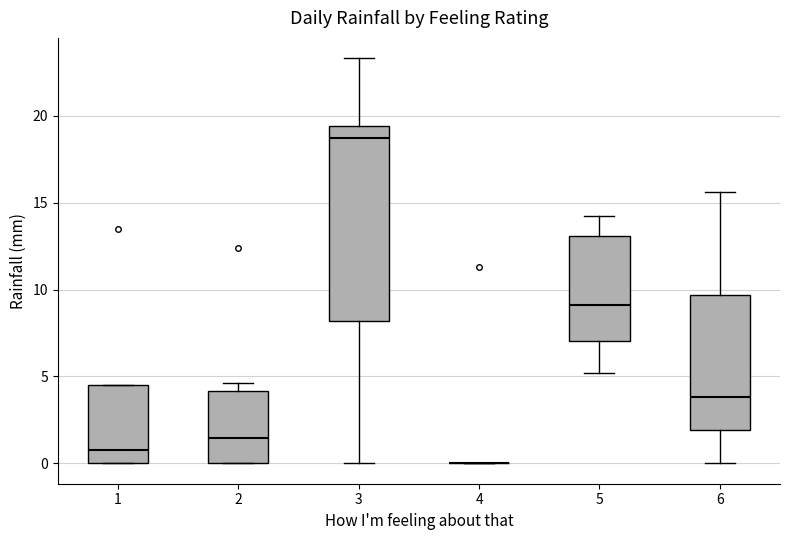

Reading left to right, read every box against the y-axis: the position of its median line, the range the box covers, and the ends of its whiskers. The values are not printed on the chart, so give them approximately, as read against the axis.

1: median 1.0, box 0.0 to 4.5, whiskers 0.0 to 4.5
2: median 1.5, box 0.0 to 4.0, whiskers 0.0 to 4.5
3: median 18.5, box 8.0 to 19.5, whiskers 0.0 to 23.5
4: box collapsed to a line at 0.0, whiskers 0.0 to 0.0
5: median 9.0, box 7.0 to 13.0, whiskers 5.0 to 14.0
6: median 4.0, box 2.0 to 9.5, whiskers 0.0 to 15.5